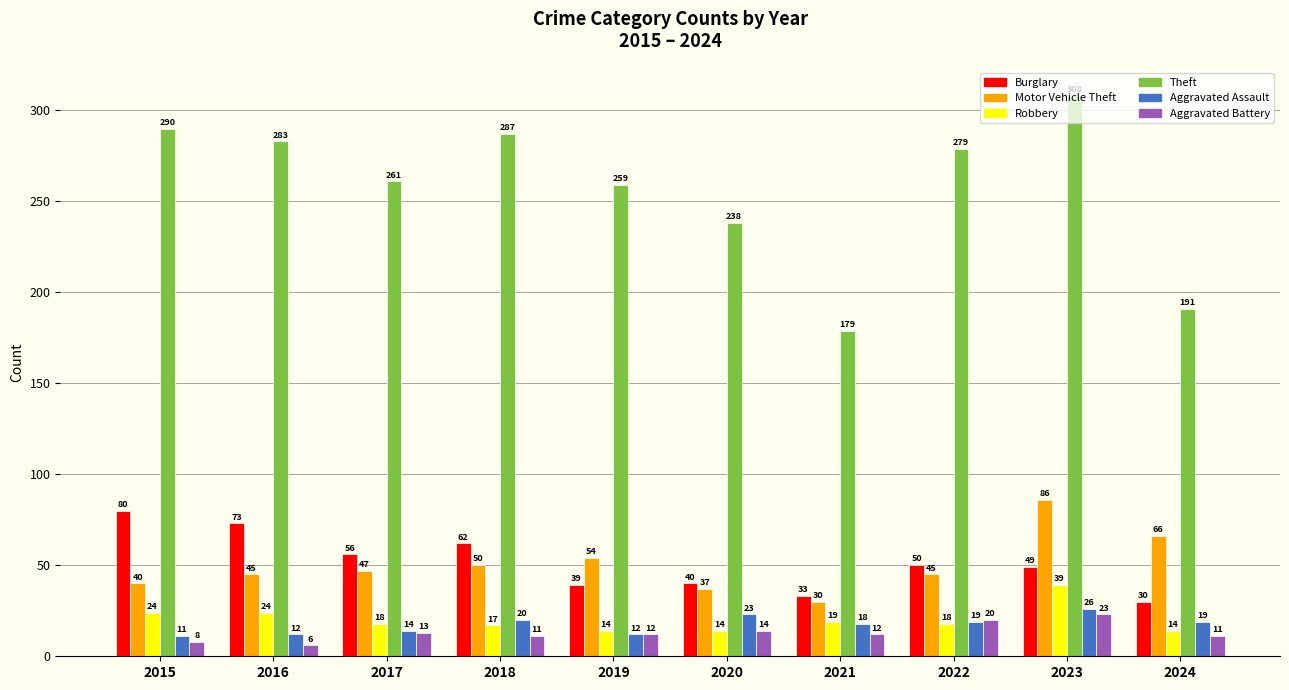

Which series has the largest total across all categories?

Theft